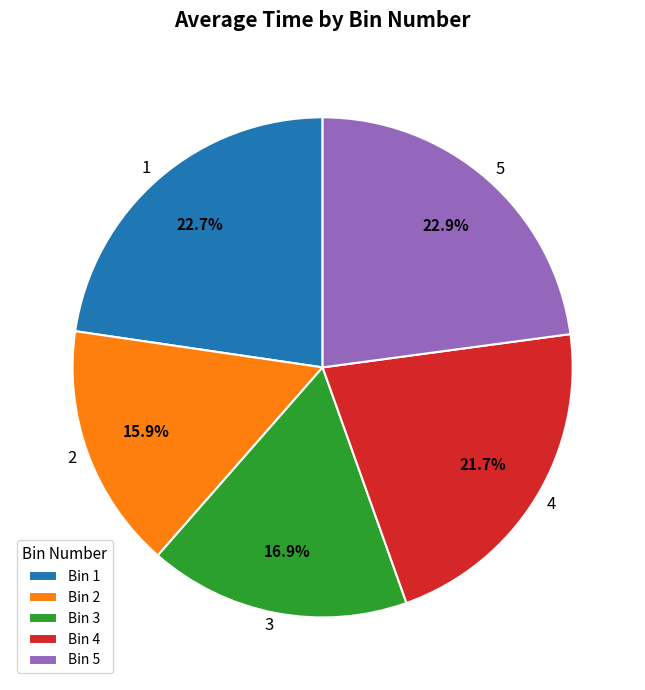

How many segments does this pie chart have?

5